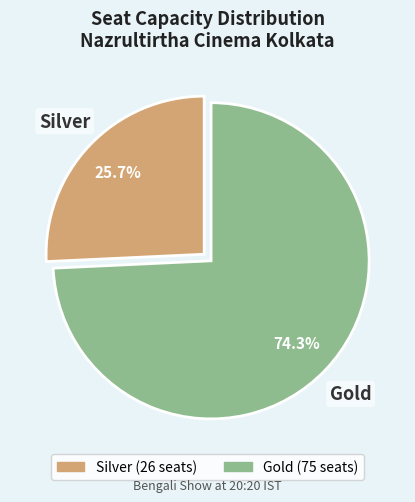

How many segments does this pie chart have?

2